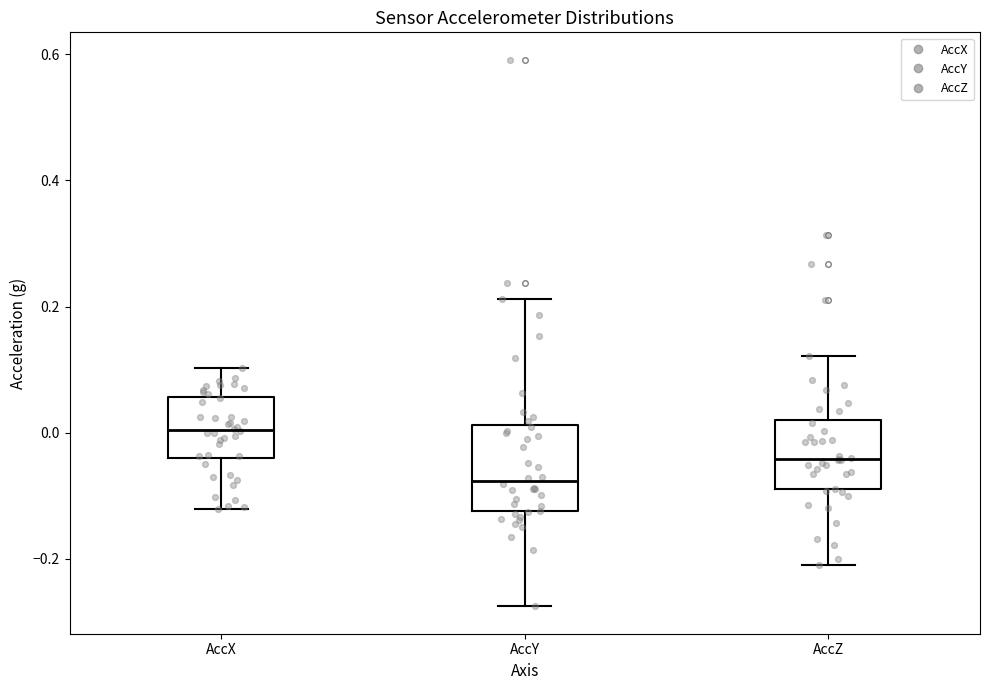

Comparing the boxes themselves (not the whiskers), which one is the tallest?

AccY